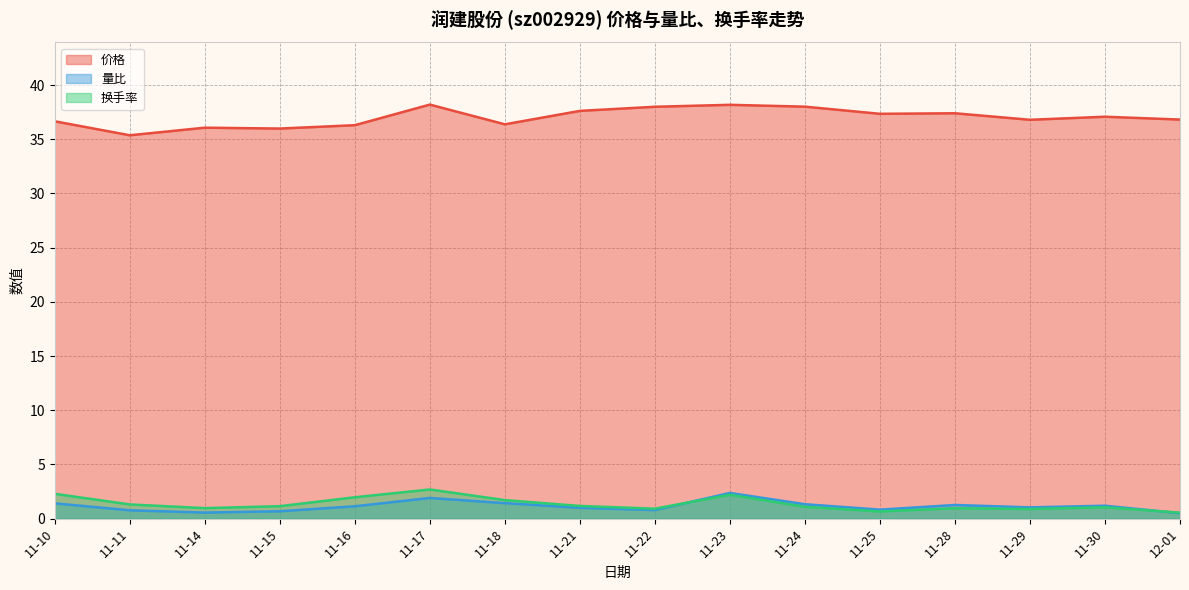

Where do 换手率 and 量比 first cross each other?

11-22 and 11-23